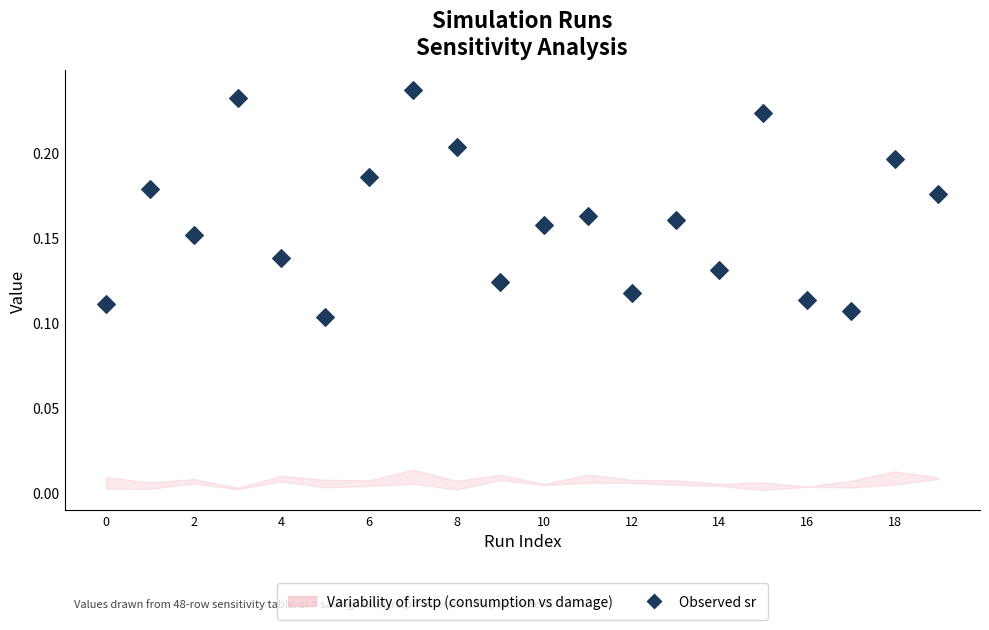

How many points are shown in the scatter plot?

20